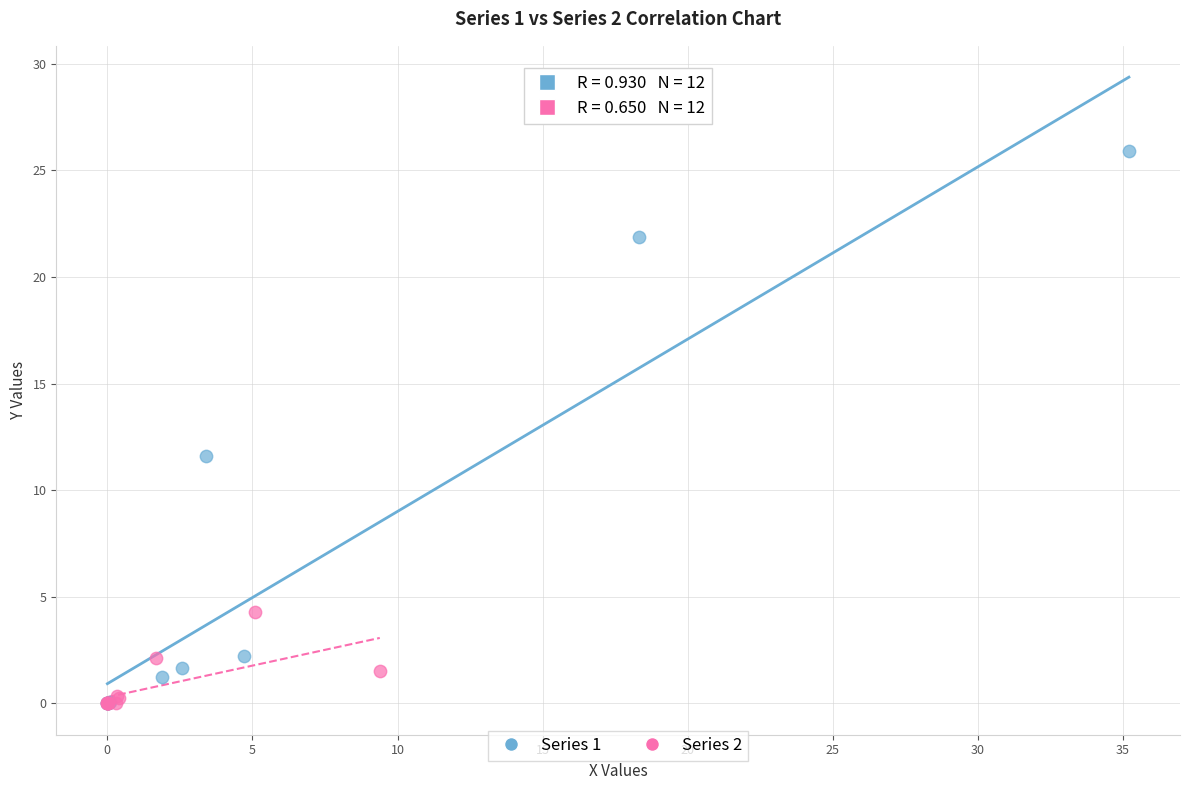

Which series has the largest Y range (max minus min)?

Series 1